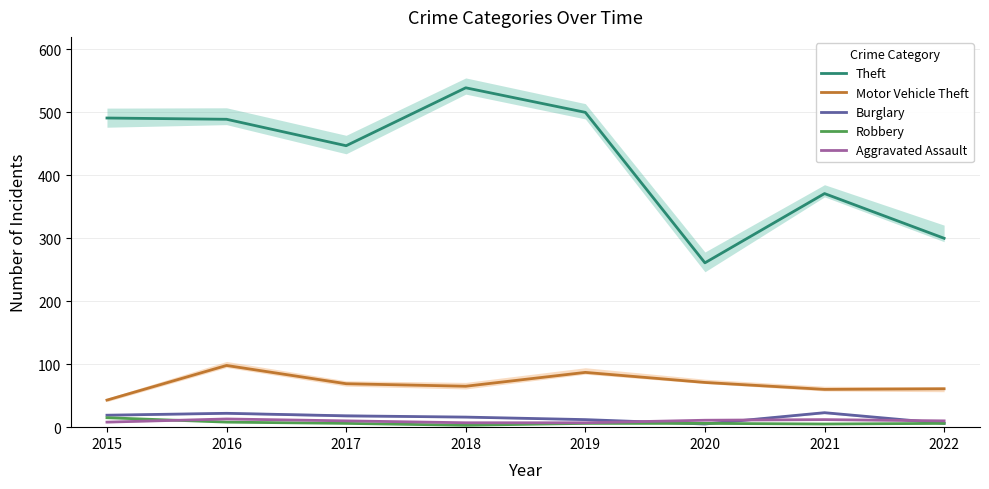

Rank the series at 2015 from lowest to highest value.

Aggravated Assault, Robbery, Burglary, Motor Vehicle Theft, Theft